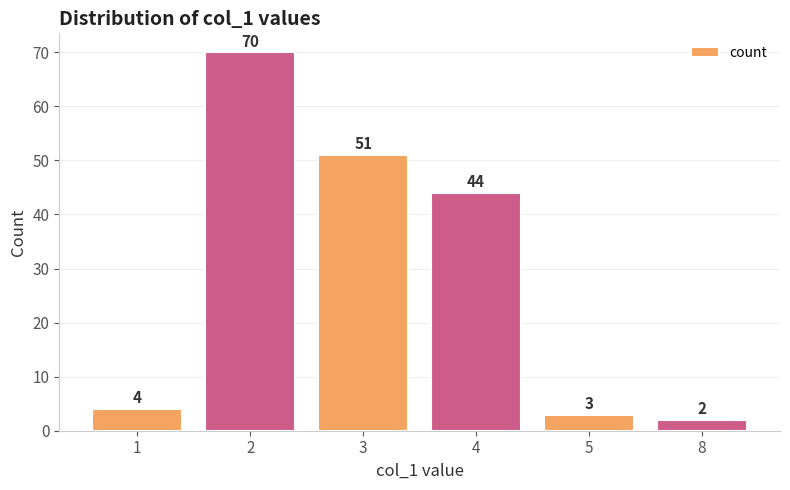

The chart shows a value of 44 at 4. True or false?

True